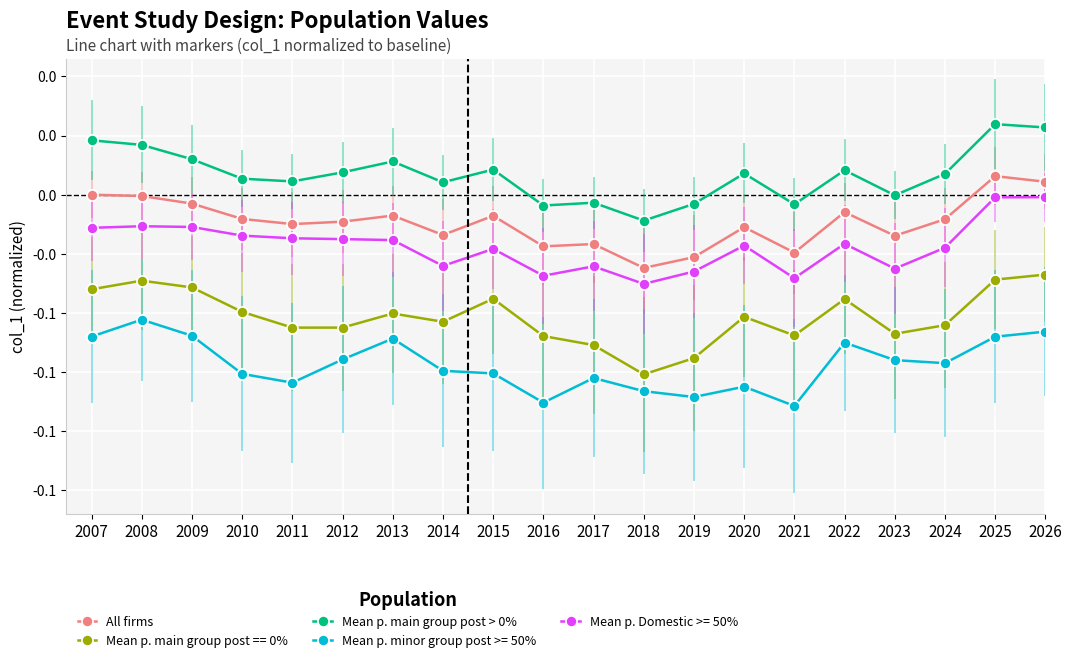

Is this an area chart (filled region under the line)?

No